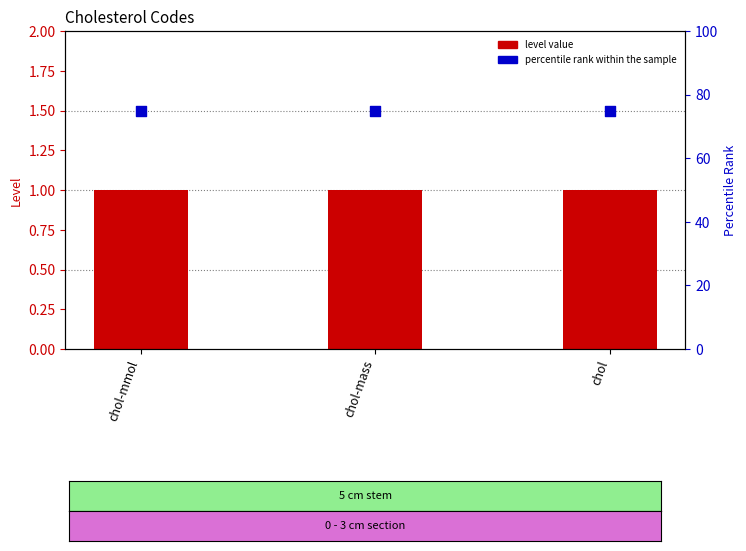

Which series contains the lowest Y value?

level value